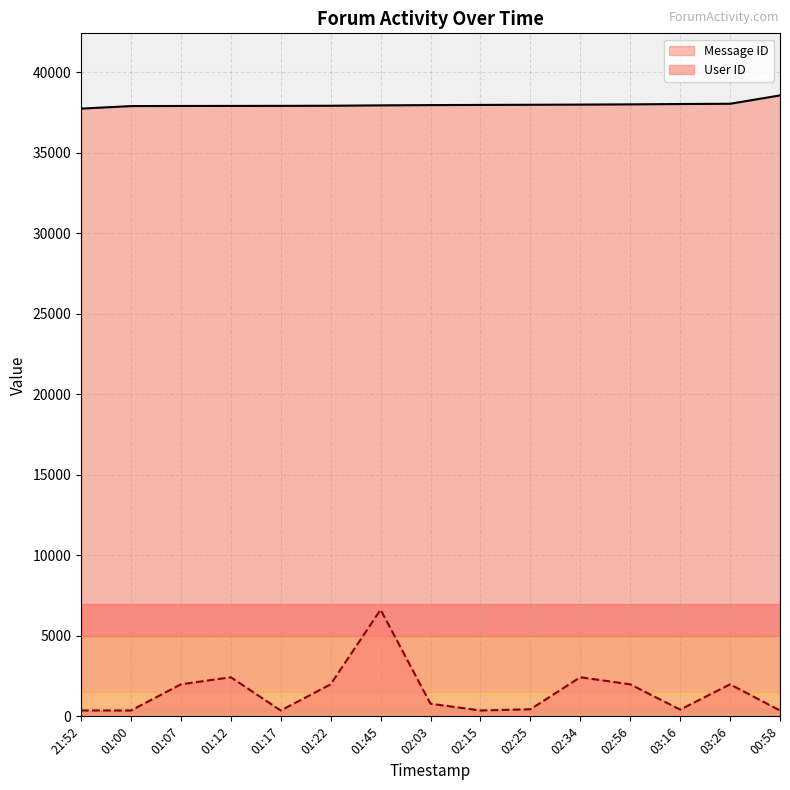

What are all the series names shown in the legend?

Message ID, User ID